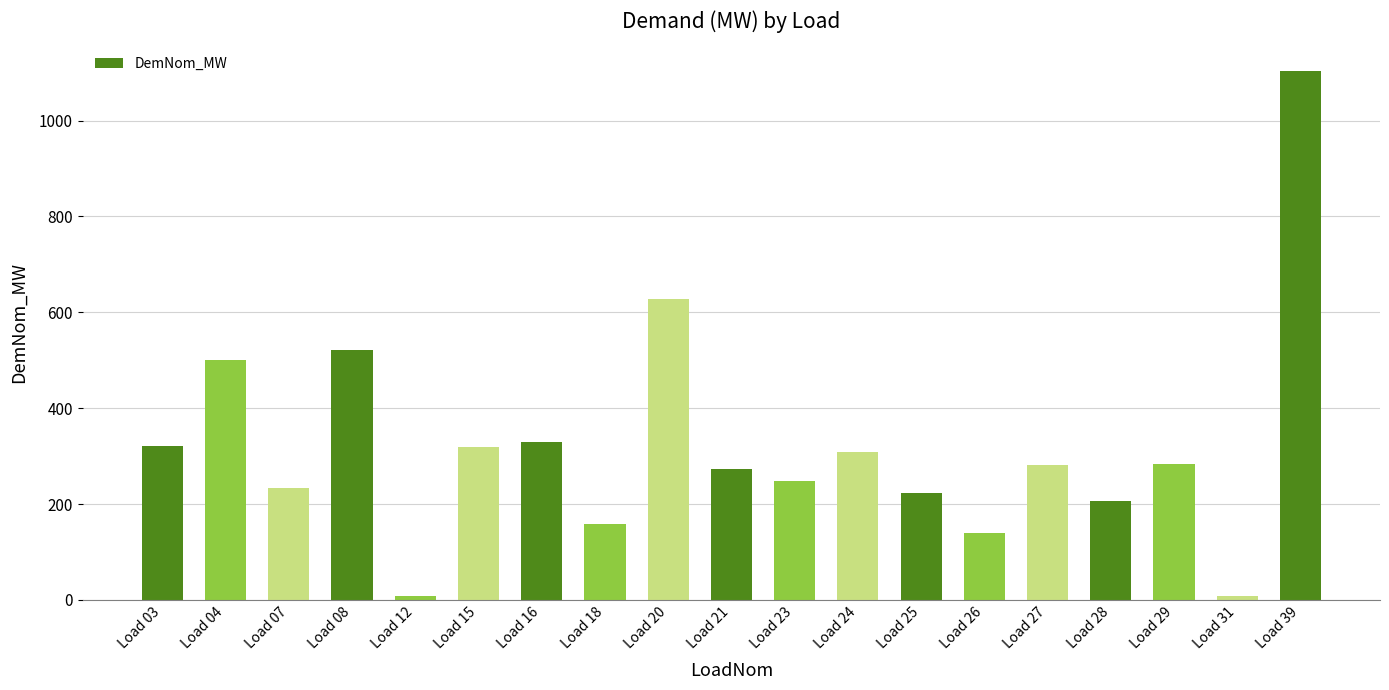

What is the value of the 15th bar from the left?

281.0